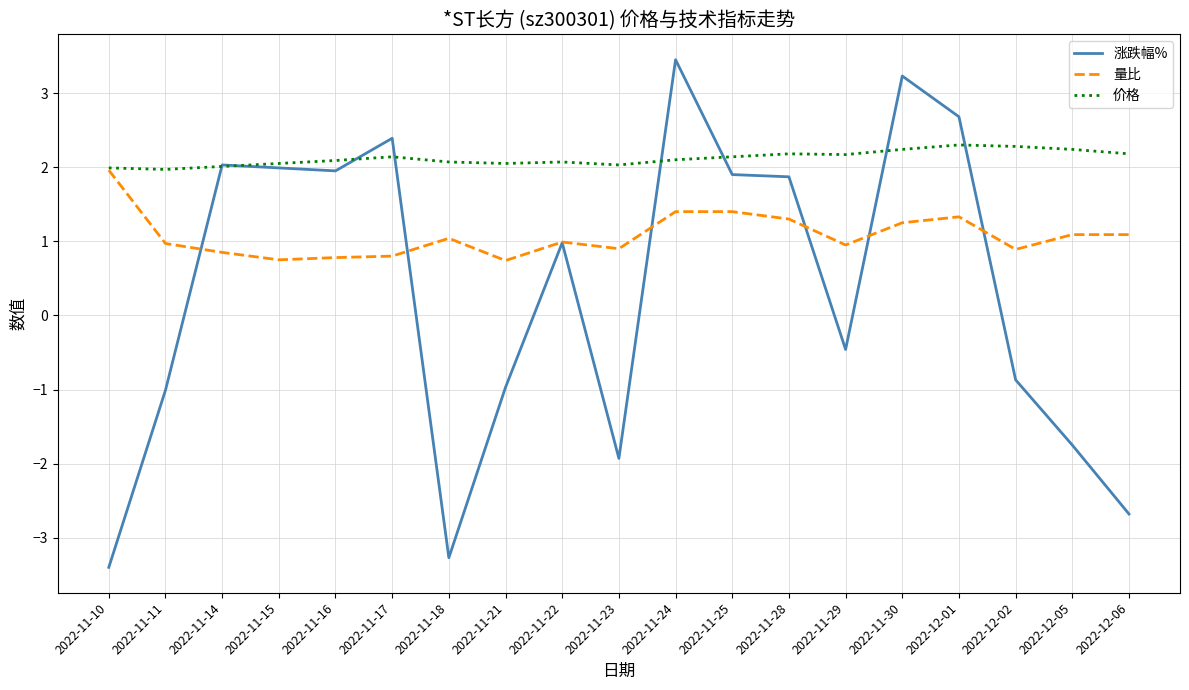

Does the chart display data point markers on the line(s)?

No